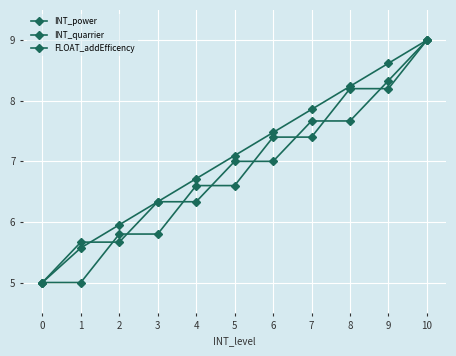

Which series has the largest range (max minus min)?

INT_power